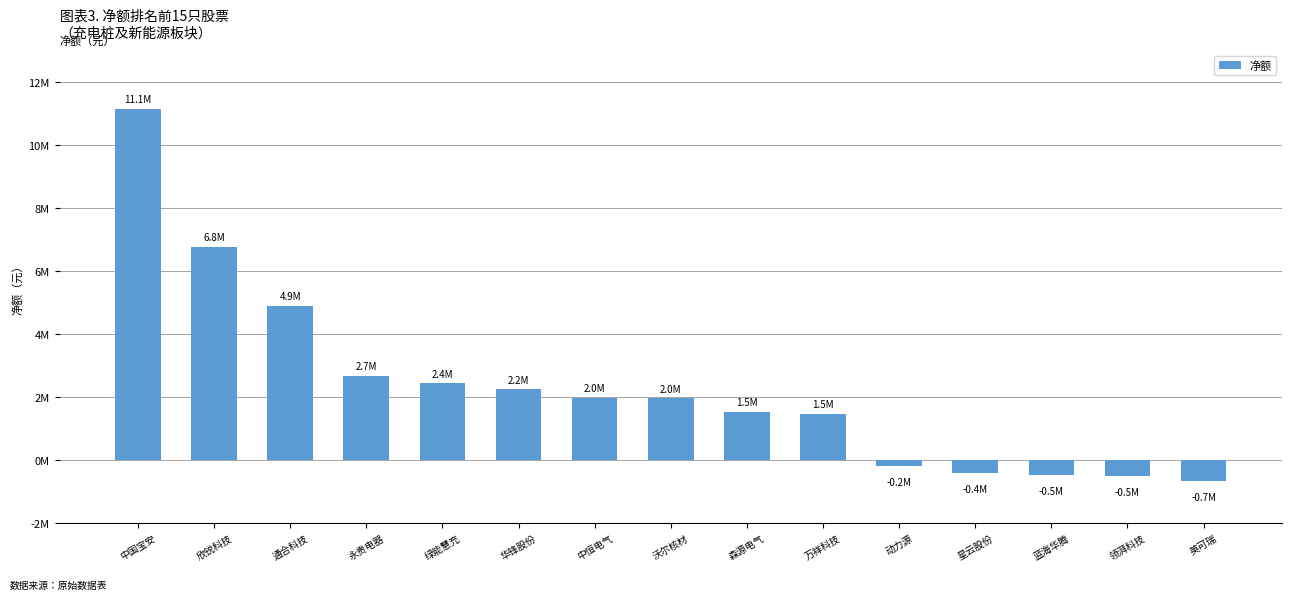

What is the difference between the second highest and second lowest values?

7250280